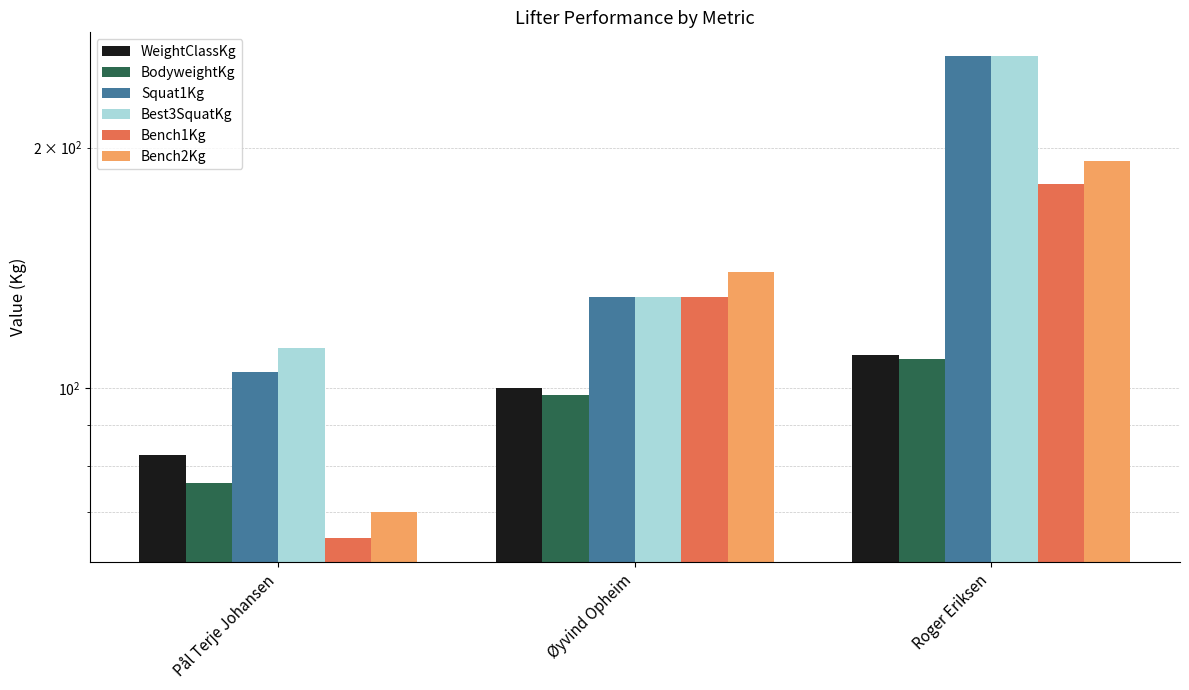

At which label does WeightClassKg reach its peak?

Roger Eriksen